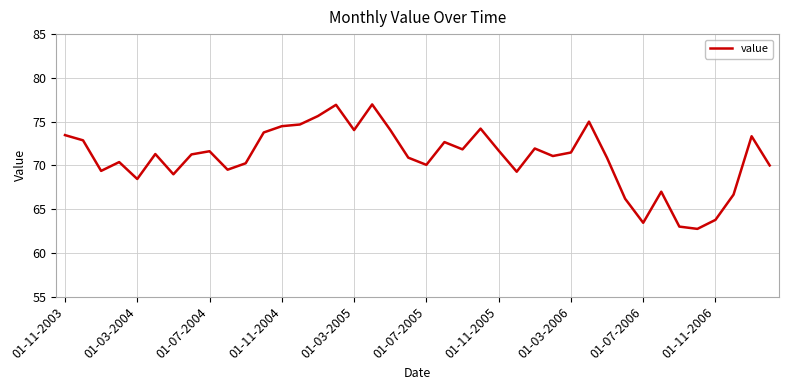

What is the difference between the maximum and minimum values?

14.2